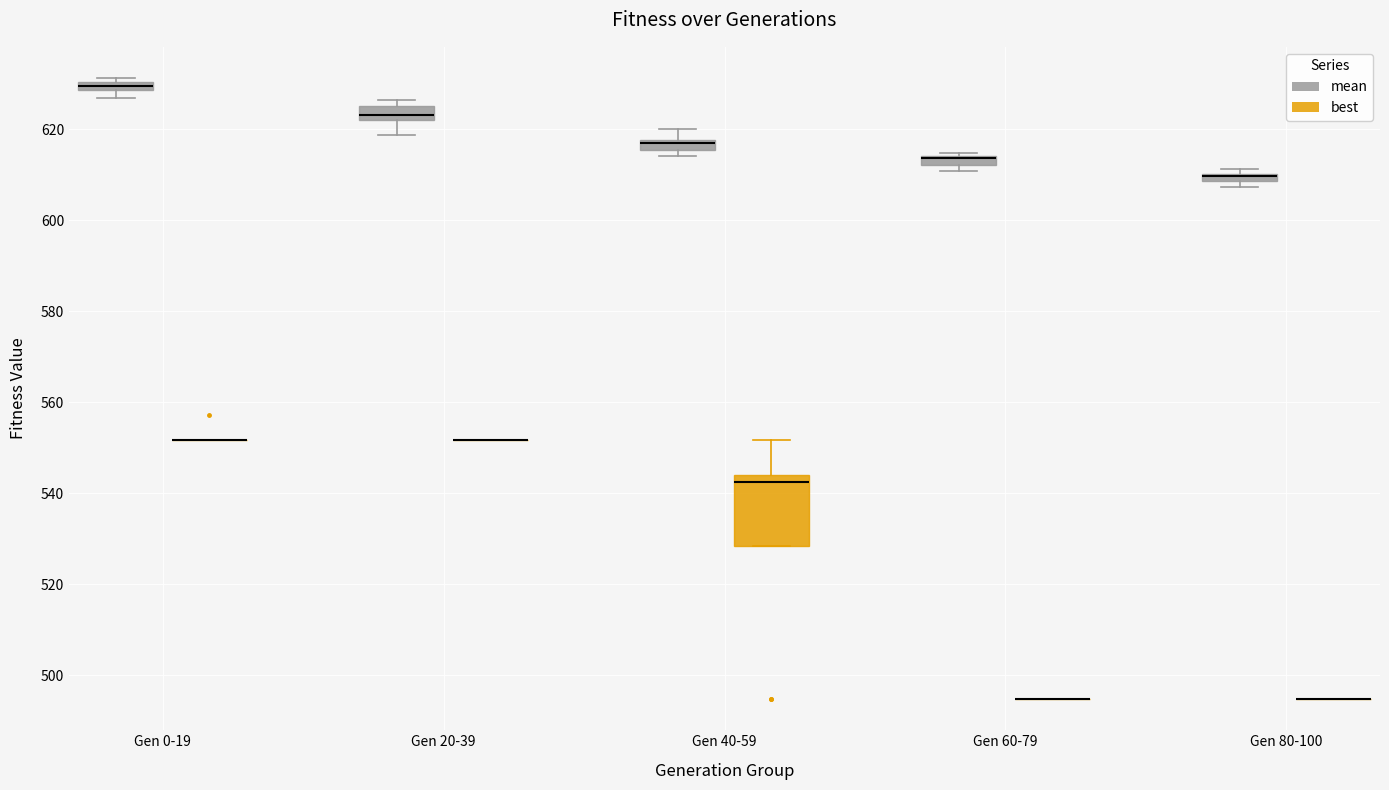

Comparing the boxes themselves (not the whiskers), which one is the tallest?

Gen 40-59 (best)